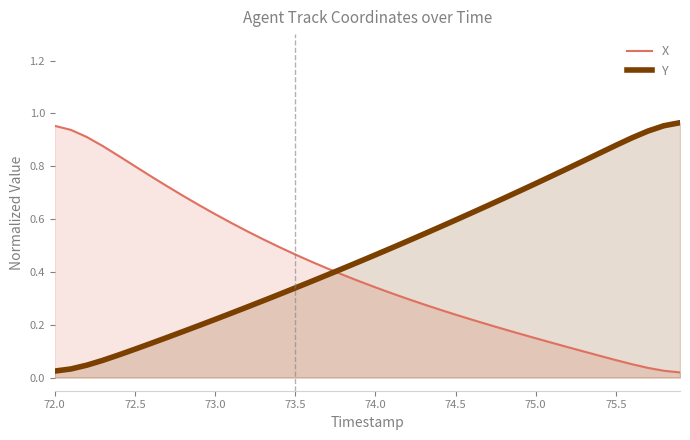

List the series in order of their overall mean, highest first.

Y, X